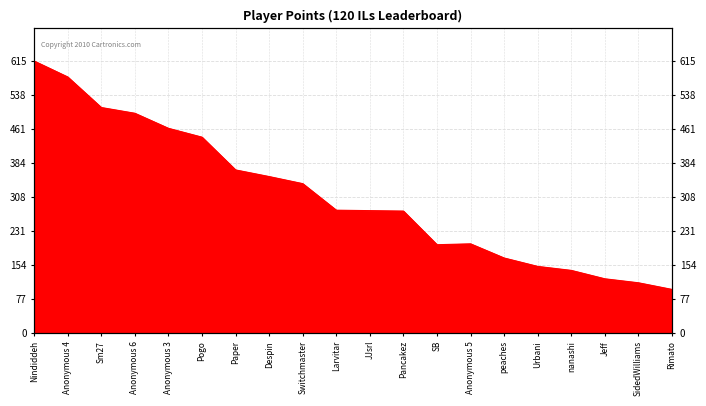

The chart shows a value of 277 at JJsrl. True or false?

True